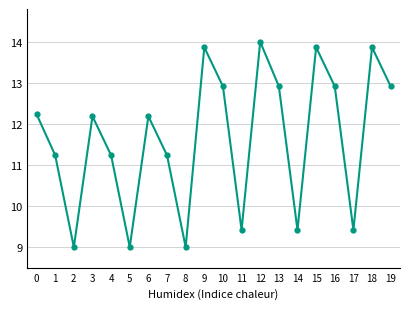

Approximately how many times larger is the value at 10 compared to 16?

1.0